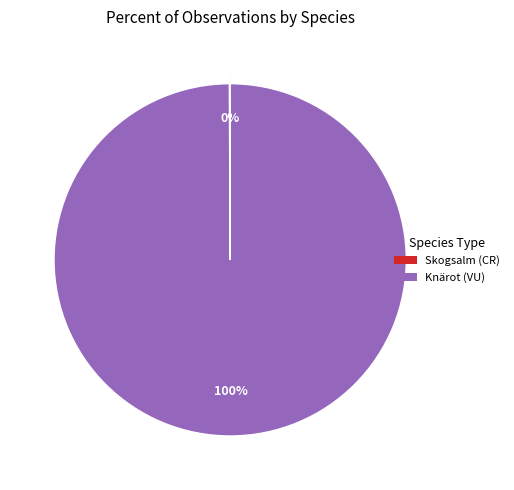

Is there any slice that represents more than half of the pie?

Yes